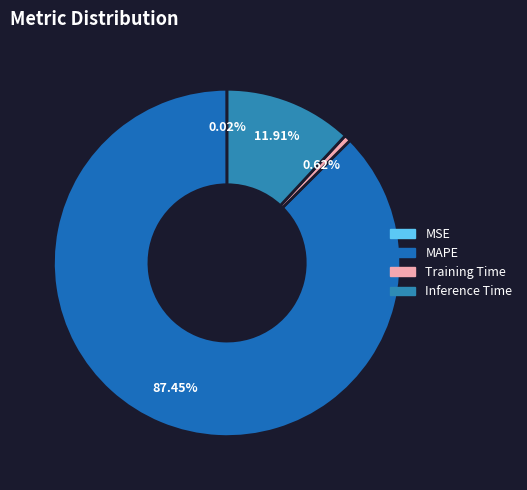

What is the largest slice in the pie chart?

MAPE